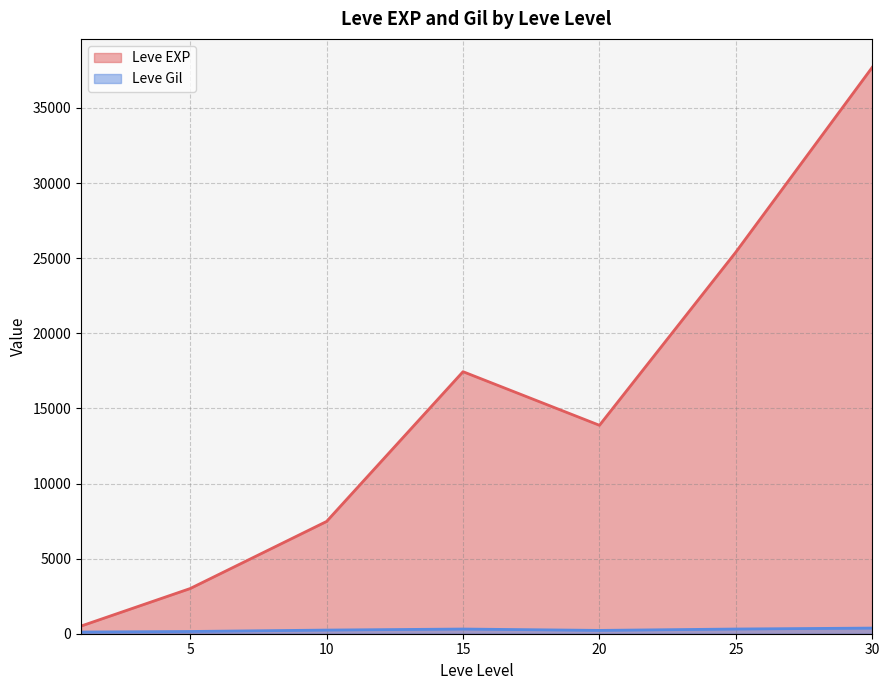

What are all the series names shown in the legend?

Leve EXP, Leve Gil